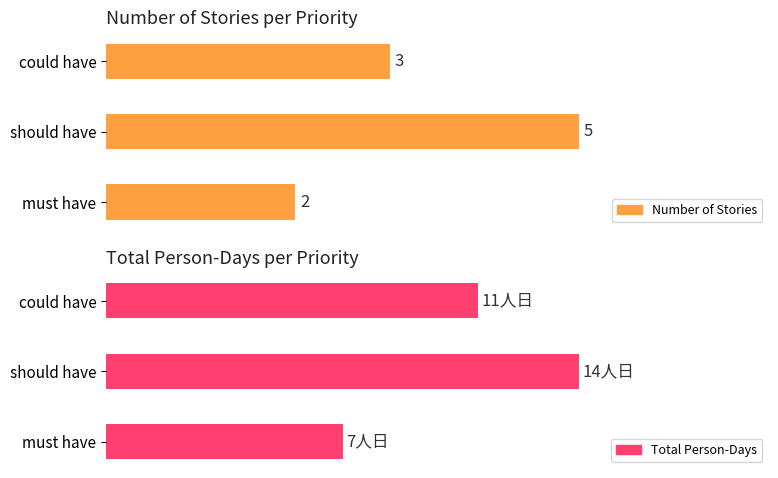

Which series has the largest range (max minus min)?

Total Person-Days